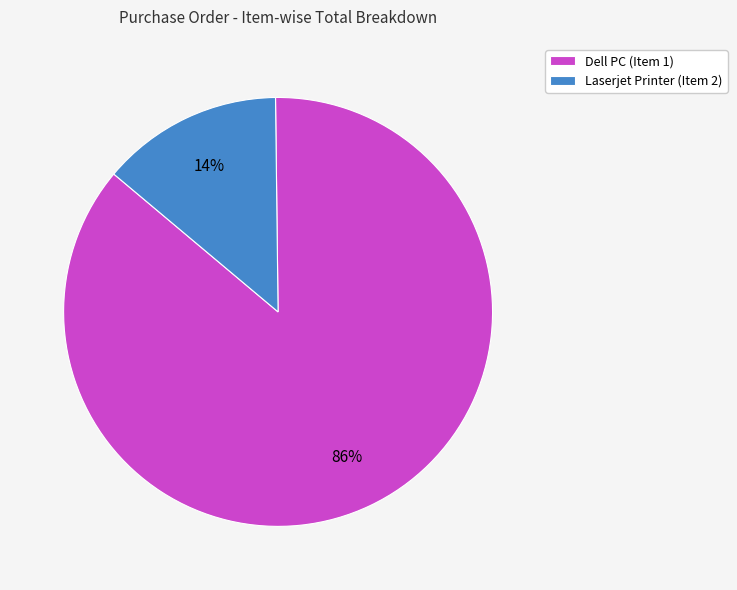

To the nearest percent, what percentage of the pie is Dell PC (Item 1)?

86%